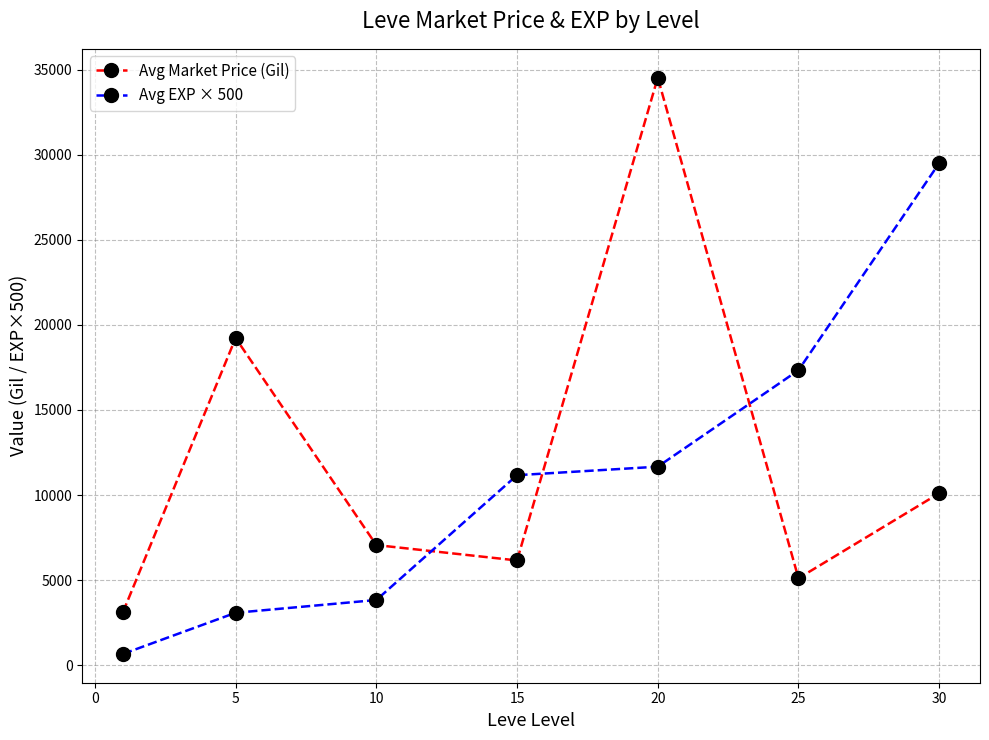

Which series has the widest spread of values?

Avg Market Price (Gil)